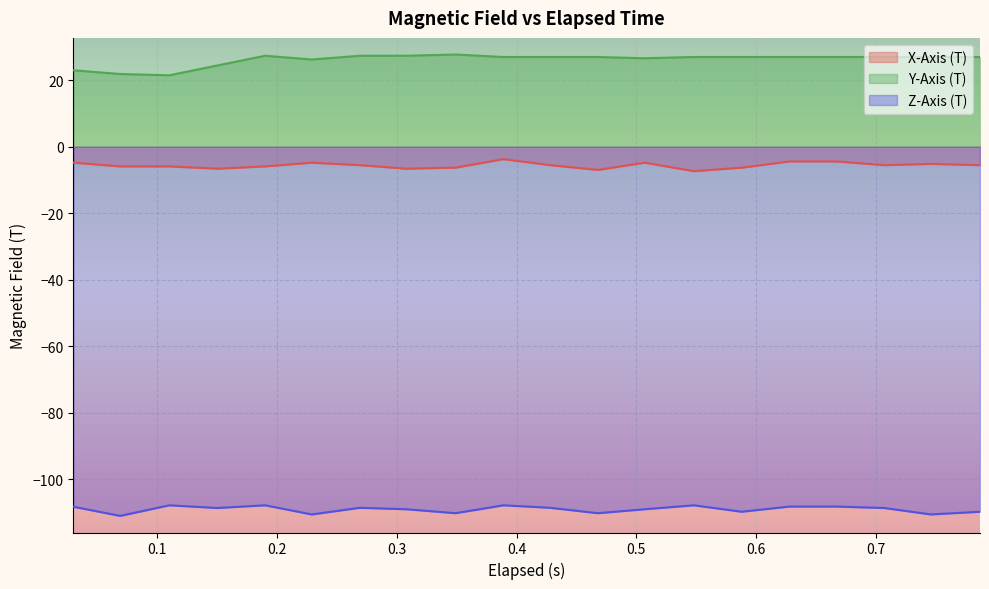

Reading right to left, extract all data points from this chart.

X-Axis (T): -5.5	-5.2	-5.5	-4.4	-4.4	-6.3	-7.3	-4.8	-7.0	-5.5	-3.7	-6.3	-6.6	-5.5	-4.8	-5.9	-6.6	-5.9	-5.9	-4.8
Y-Axis (T): 27.0	27.0	27.0	27.0	27.0	27.0	27.0	26.6	27.0	27.0	27.0	27.8	27.4	27.4	26.3	27.4	24.5	21.5	21.9	23.0
Z-Axis (T): -109.8	-110.7	-108.7	-108.3	-108.3	-109.8	-107.9	-109.1	-110.3	-108.7	-107.9	-110.3	-109.1	-108.7	-110.7	-107.9	-108.7	-107.9	-111.1	-108.3